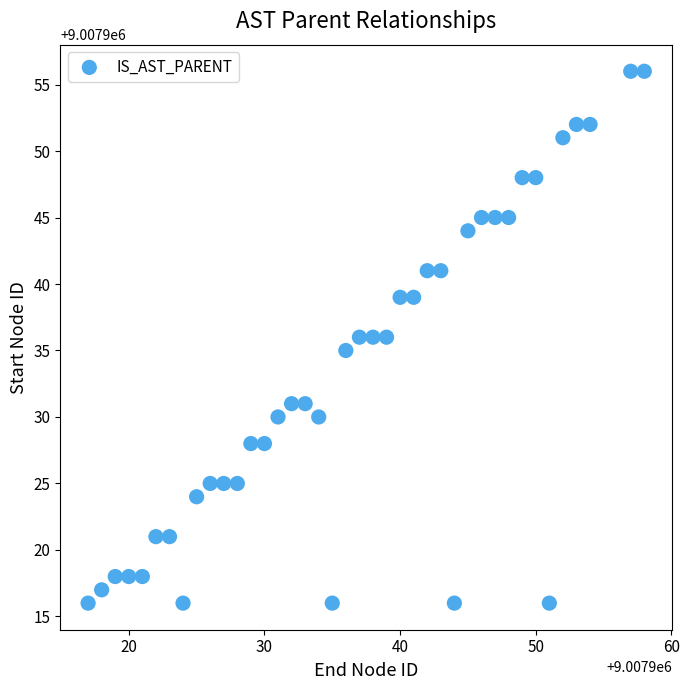

What is the range of X values (max minus min)?

41